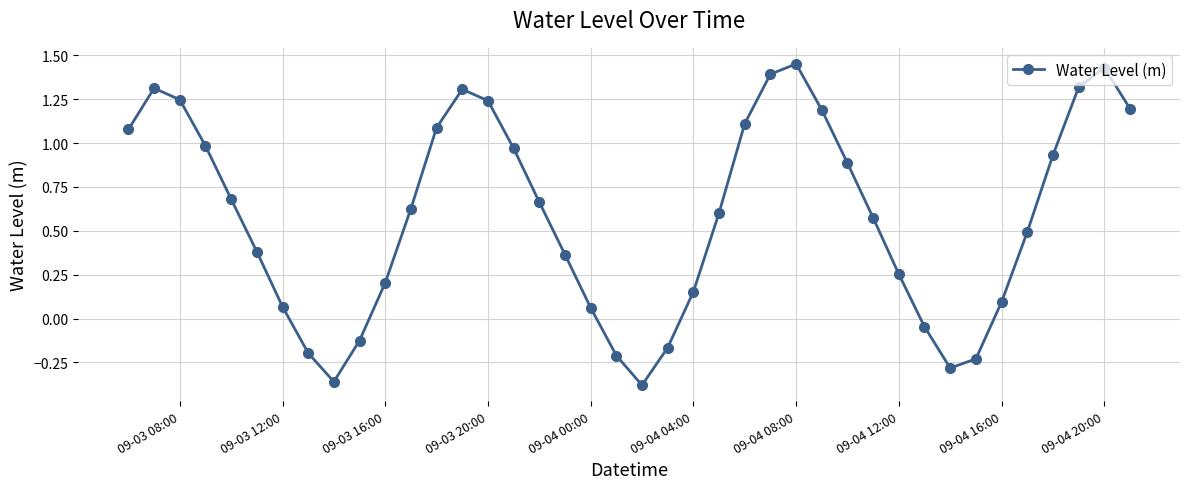

How many points are higher than both their immediate neighbors (excluding endpoints)?

4